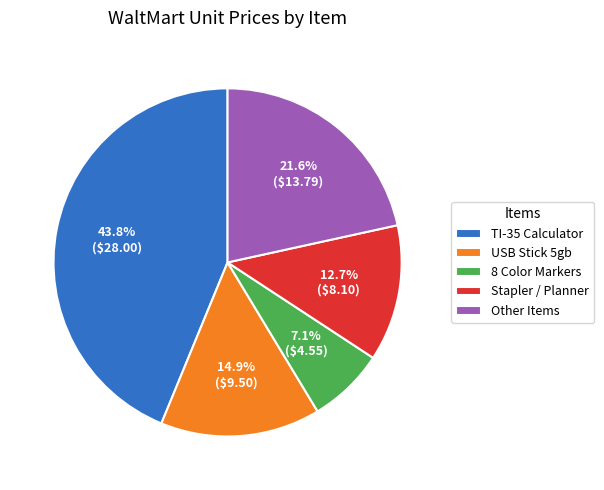

What percentage is the TI-35 Calculator slice, to the nearest percent?

44%